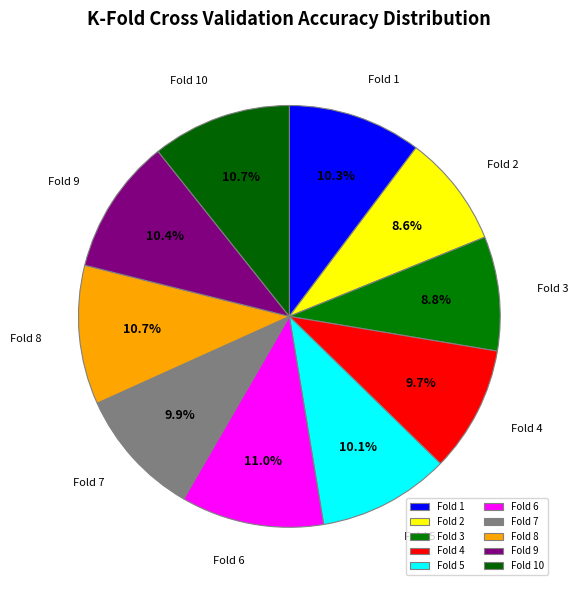

Combined, do Fold 8 and Fold 5 account for over 50%?

No